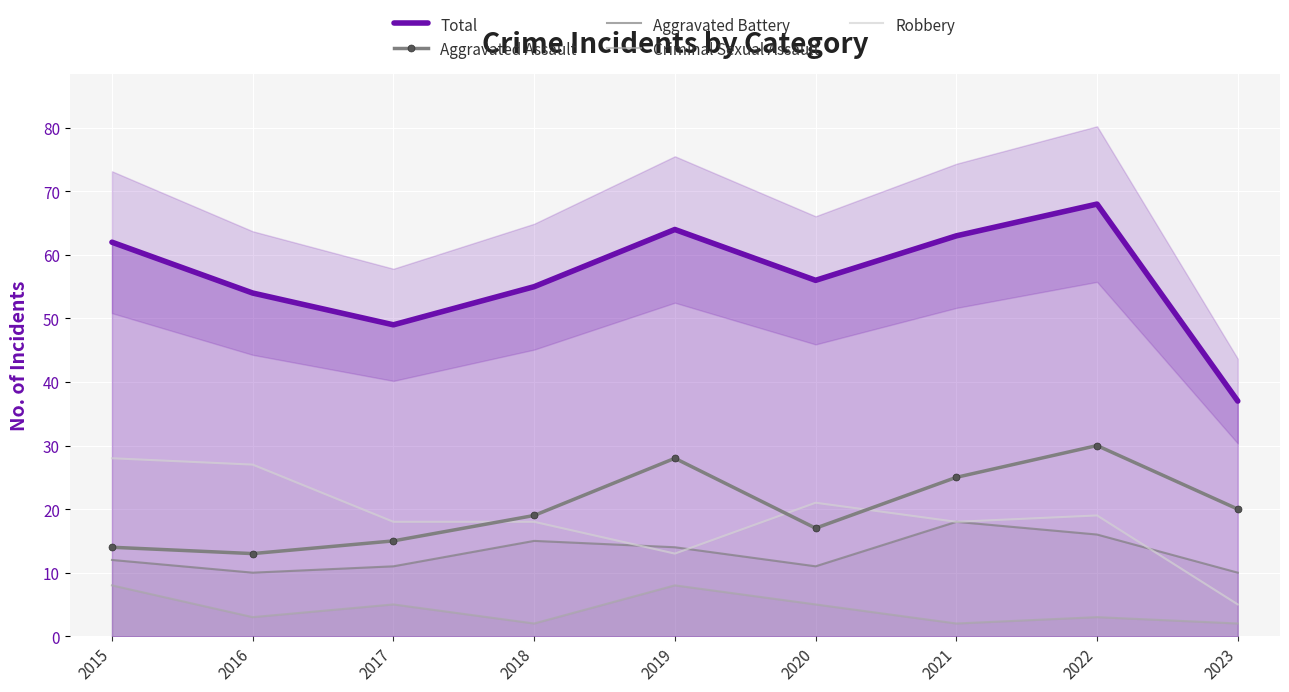

True or false: Aggravated Assault and Criminal Sexual Assault cross at least once.

False